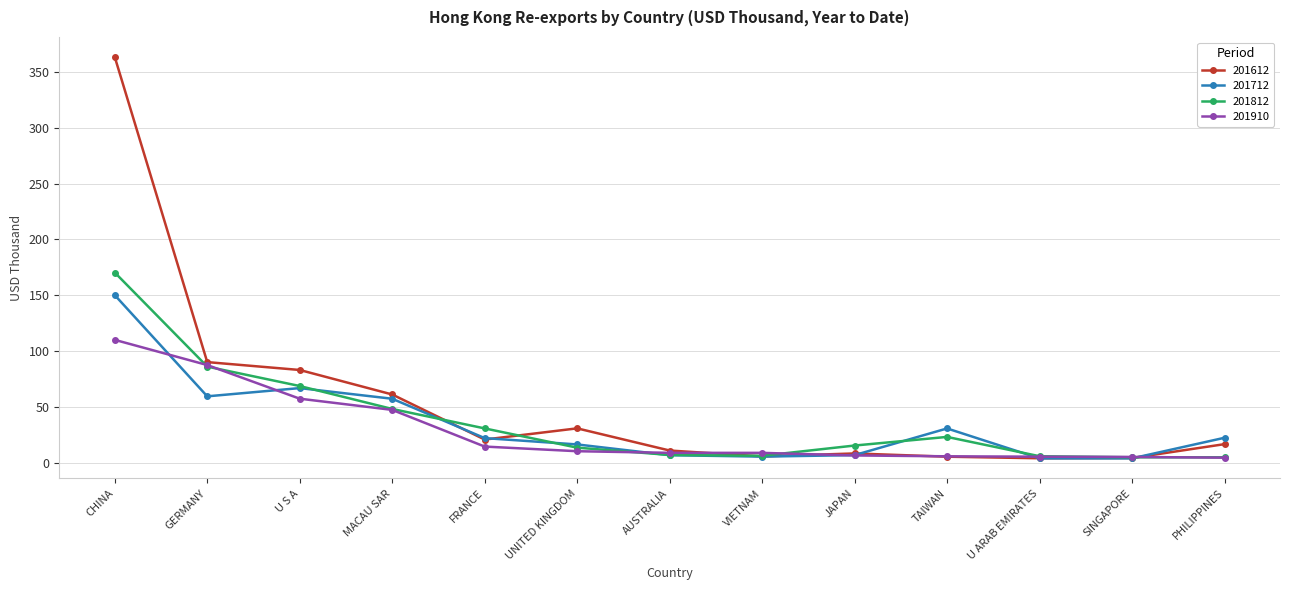

What are all the series names shown in the legend?

201612, 201712, 201812, 201910